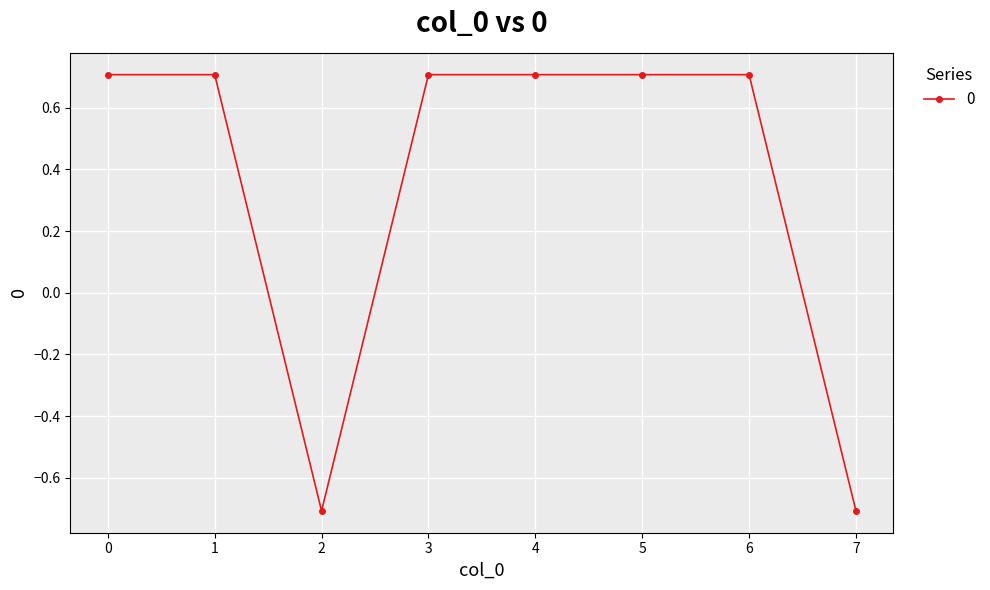

Reading left to right, list all the values displayed in this chart.

0=0.7	1=0.7	2=-0.7	3=0.7	4=0.7	5=0.7	6=0.7	7=-0.7